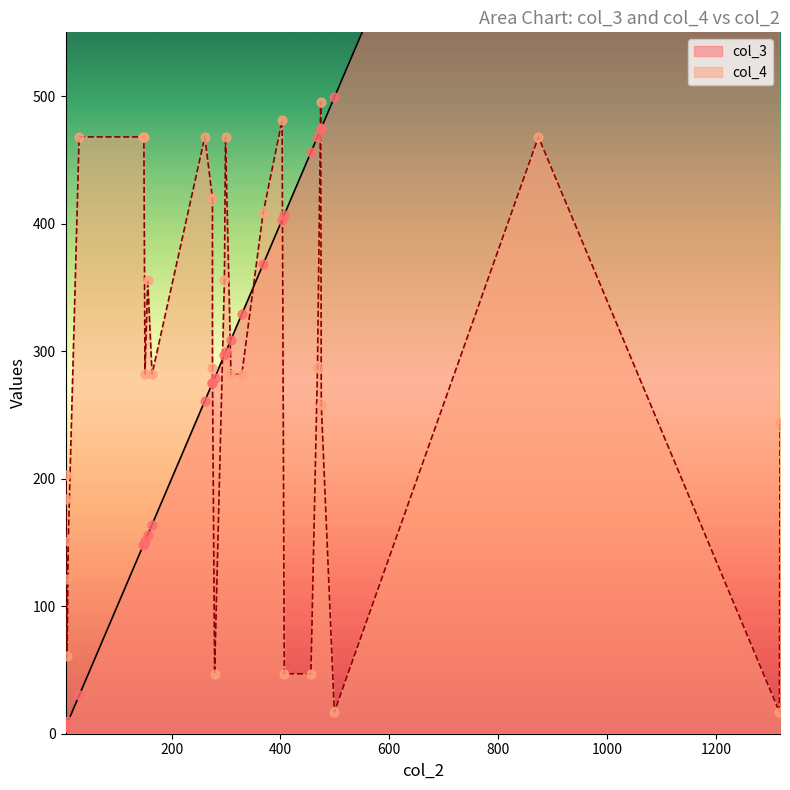

At which category is the sum across all series the highest?

8